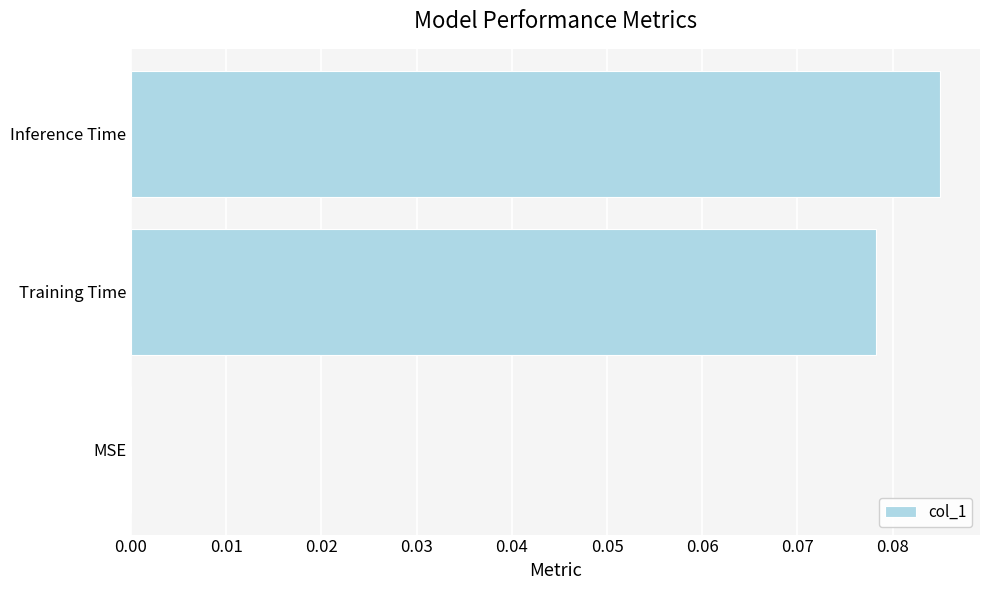

The chart shows a value of 0.0 at Inference Time. True or false?

False